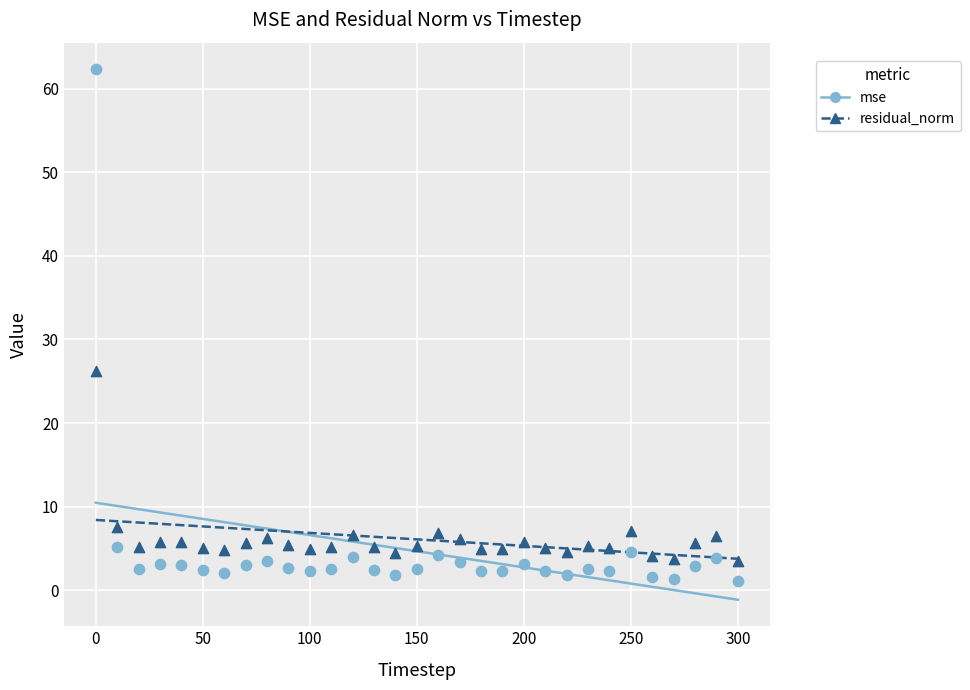

Which series reaches the minimum Y coordinate?

mse